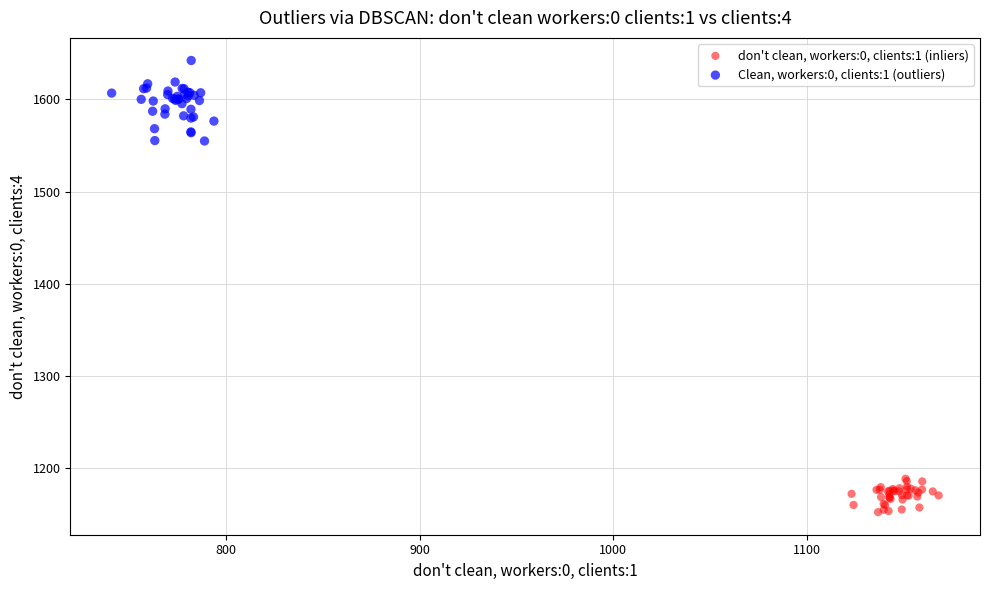

Which series contains the lowest Y value?

don't clean, workers:0, clients:1 (inliers)